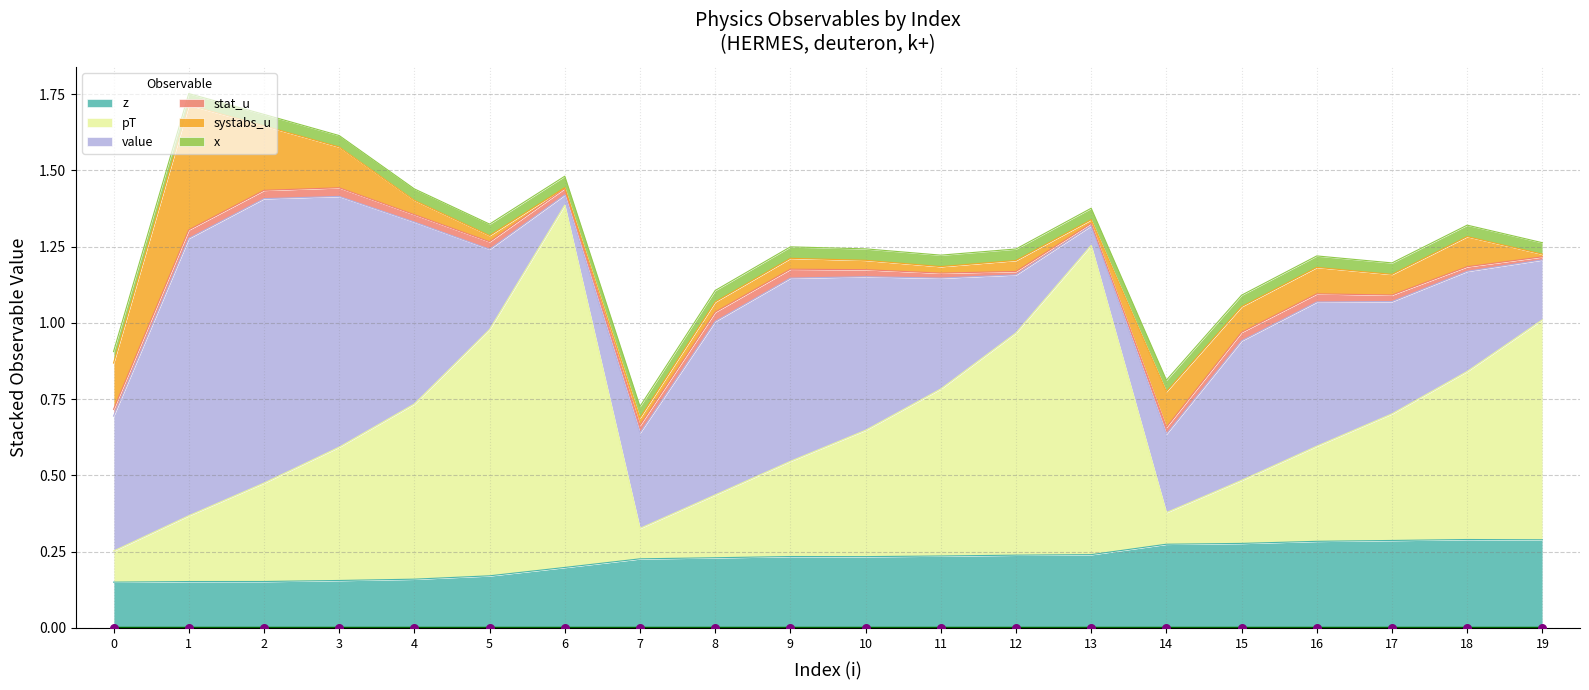

At how many categories does at least one series exceed 0?

20